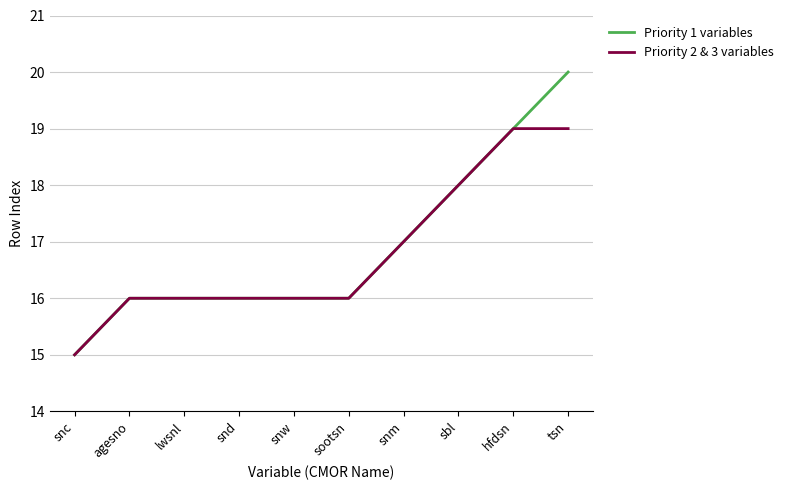

What is the minimum value shown in the chart?

15